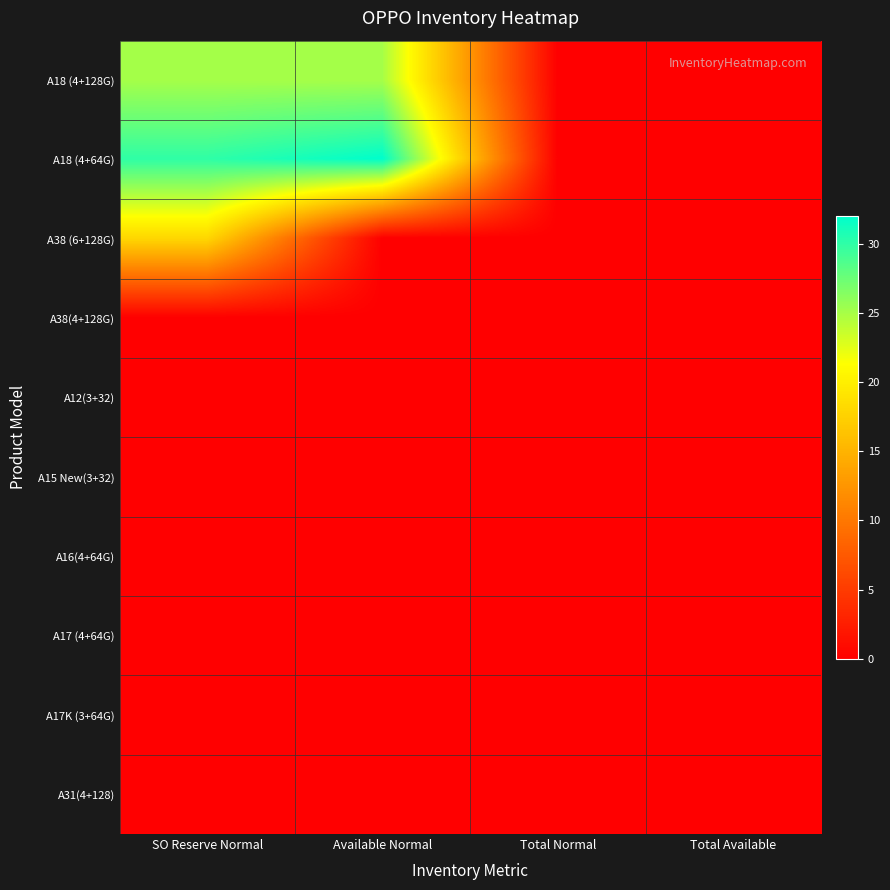

At which category is the sum across all series the highest?

SO Reserve Normal